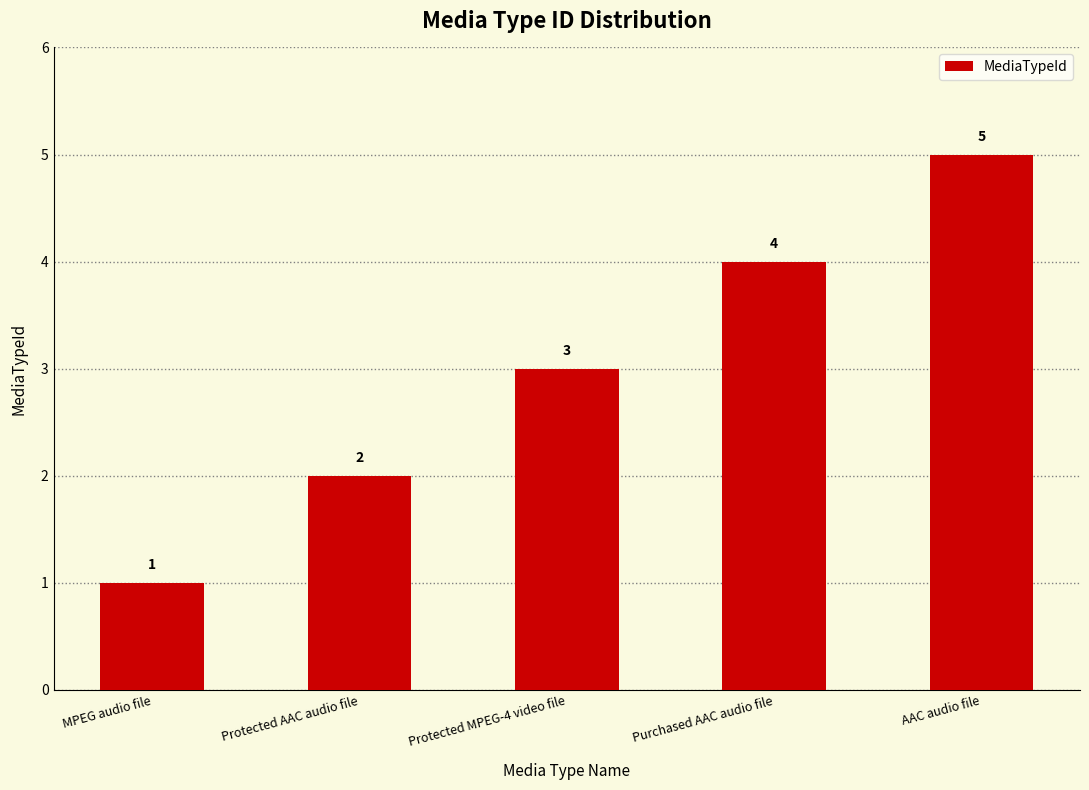

The chart shows a value of 3 at Protected AAC audio file. True or false?

False